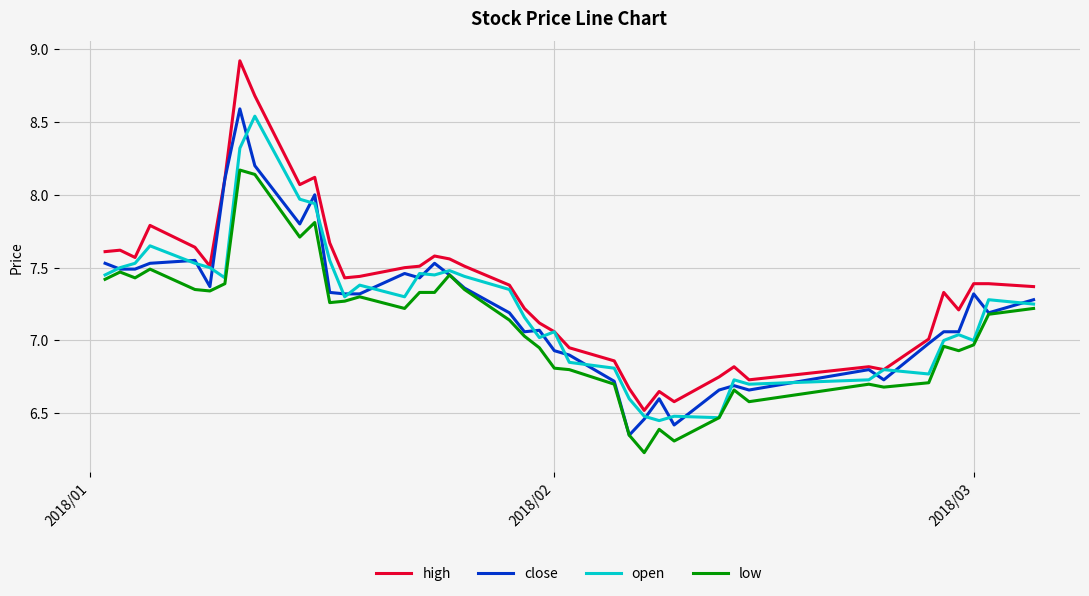

What is the difference between the maximum and minimum values in the open series?

2.1